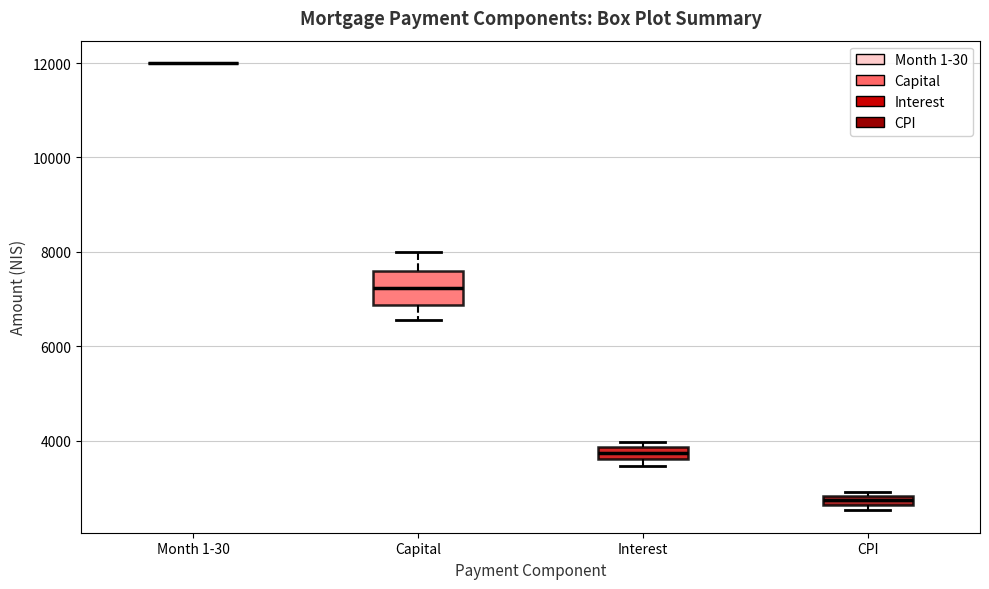

Comparing the boxes themselves (not the whiskers), which one is the tallest?

Capital